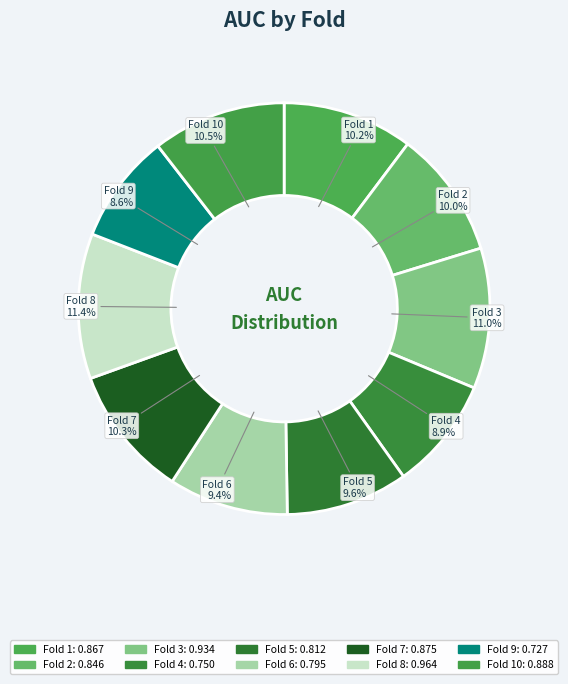

Do Fold 2 and Fold 4 together represent more than half of the pie?

No